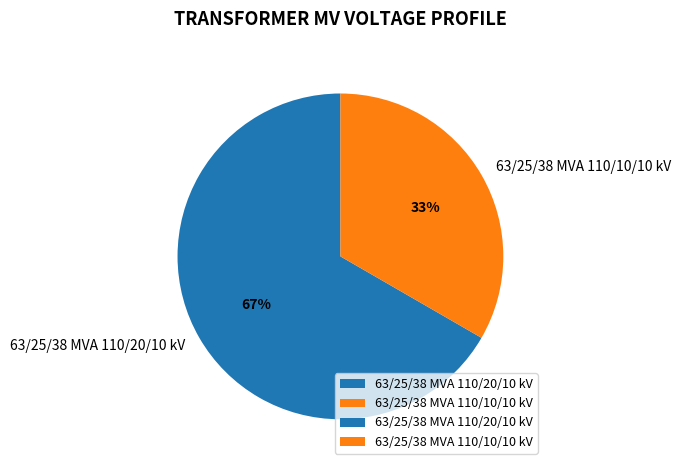

Which category has the biggest portion of the pie?

63/25/38 MVA 110/20/10 kV